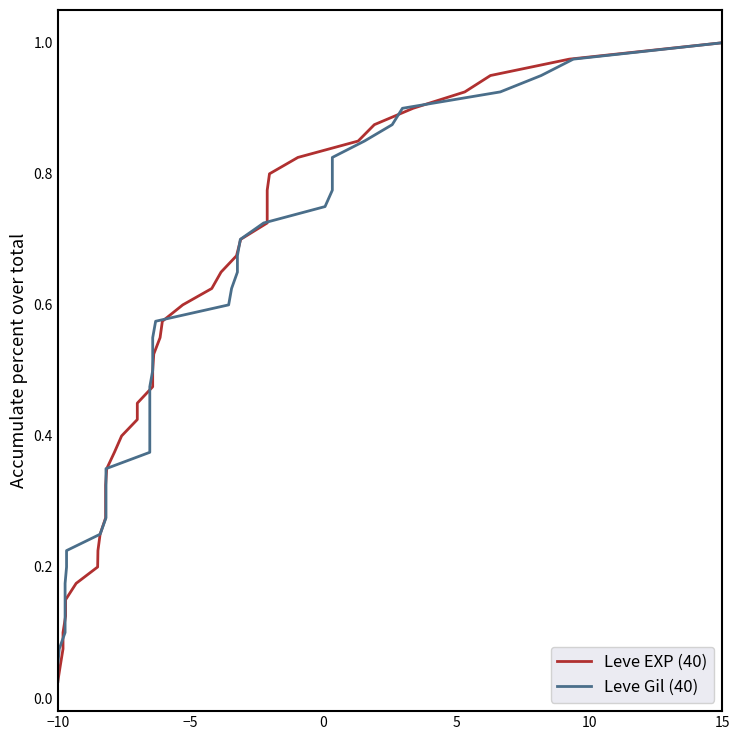

How many lines are shown in the chart?

2